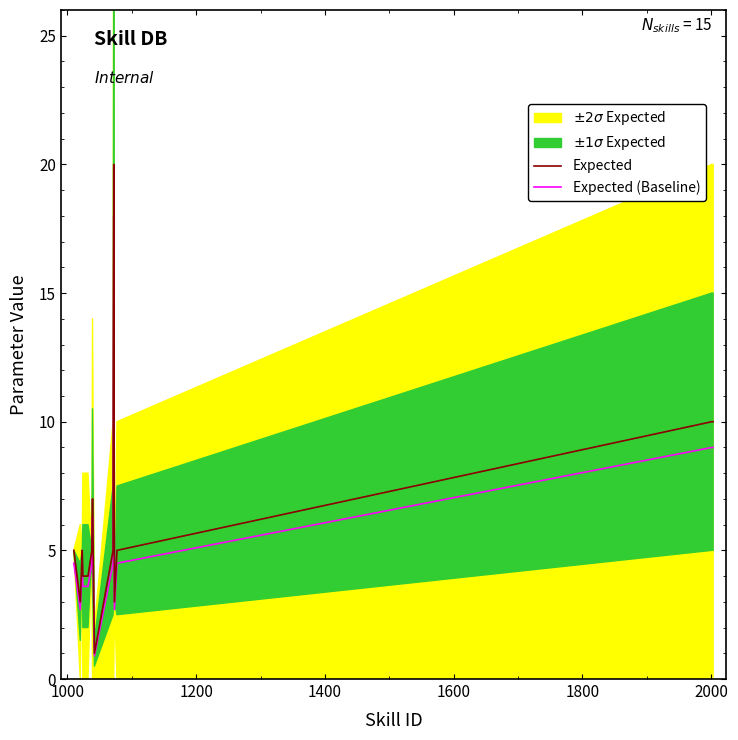

How many interior local peaks does the Expected series have?

3